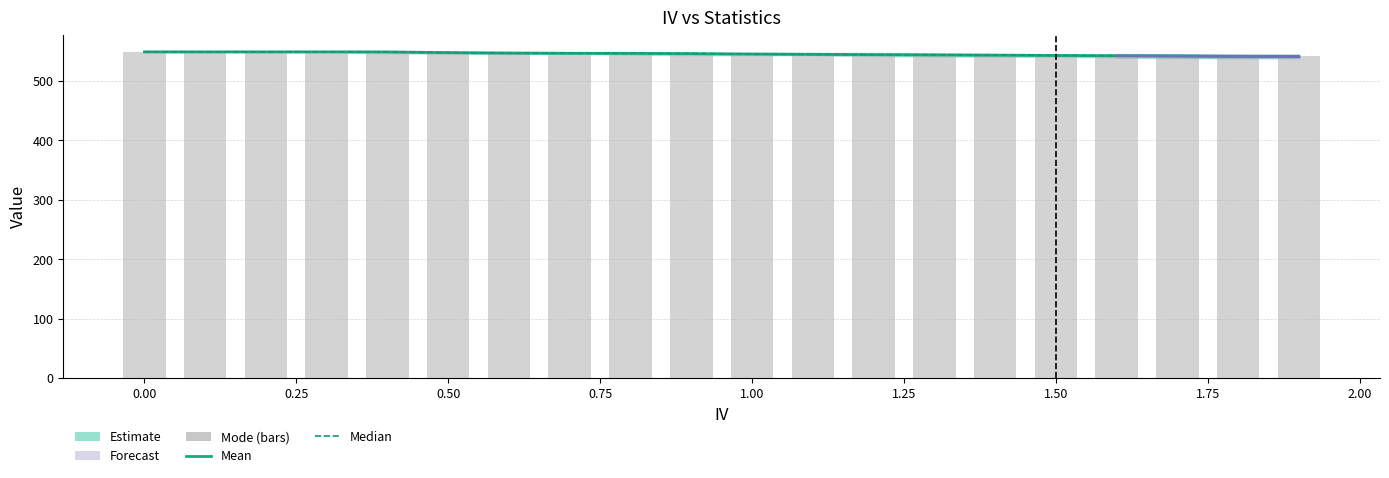

Which category has the lowest value in the Median series?

1.9